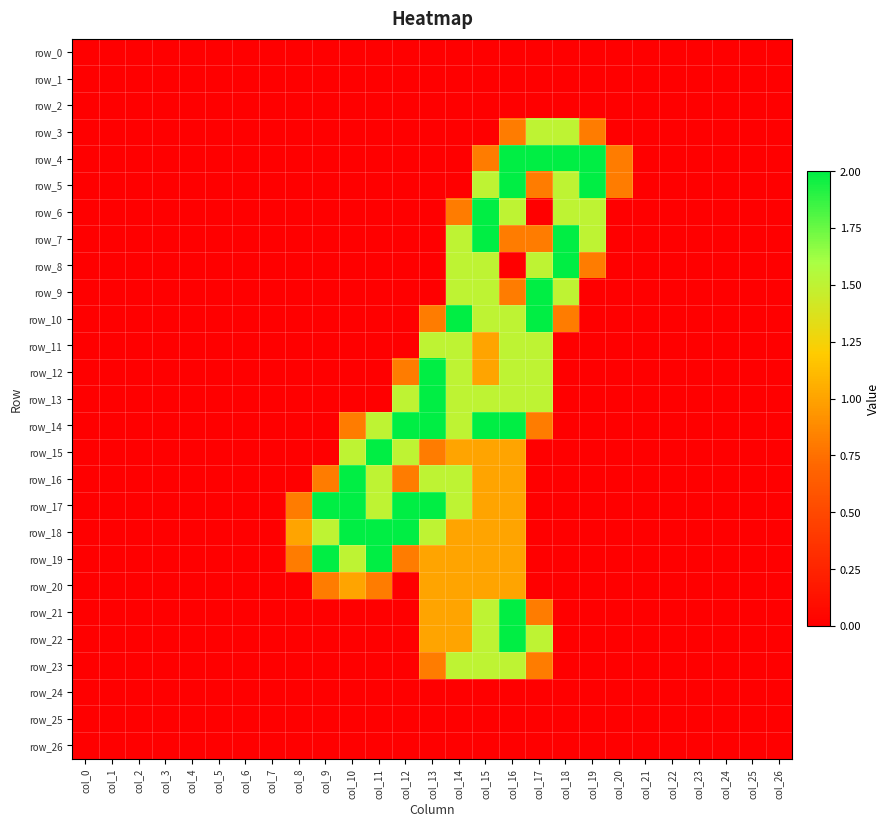

List the series in order of their peak value, highest first.

row_4, row_5, row_6, row_7, row_8, row_9, row_10, row_12, row_13, row_14, row_15, row_16, row_17, row_18, row_19, row_21, row_22, row_3, row_11, row_23, row_20, row_0, row_1, row_2, row_24, row_25, row_26